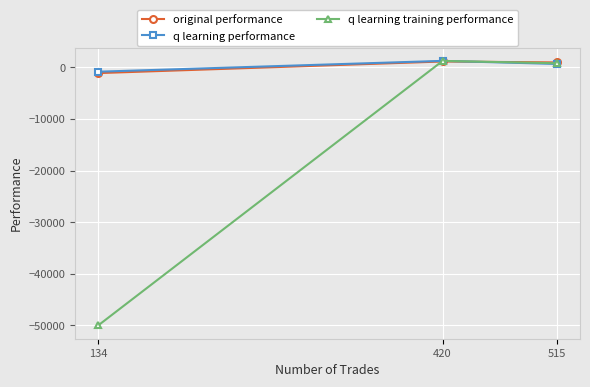

At 515, list the series in order from largest to smallest.

original performance, q learning training performance, q learning performance